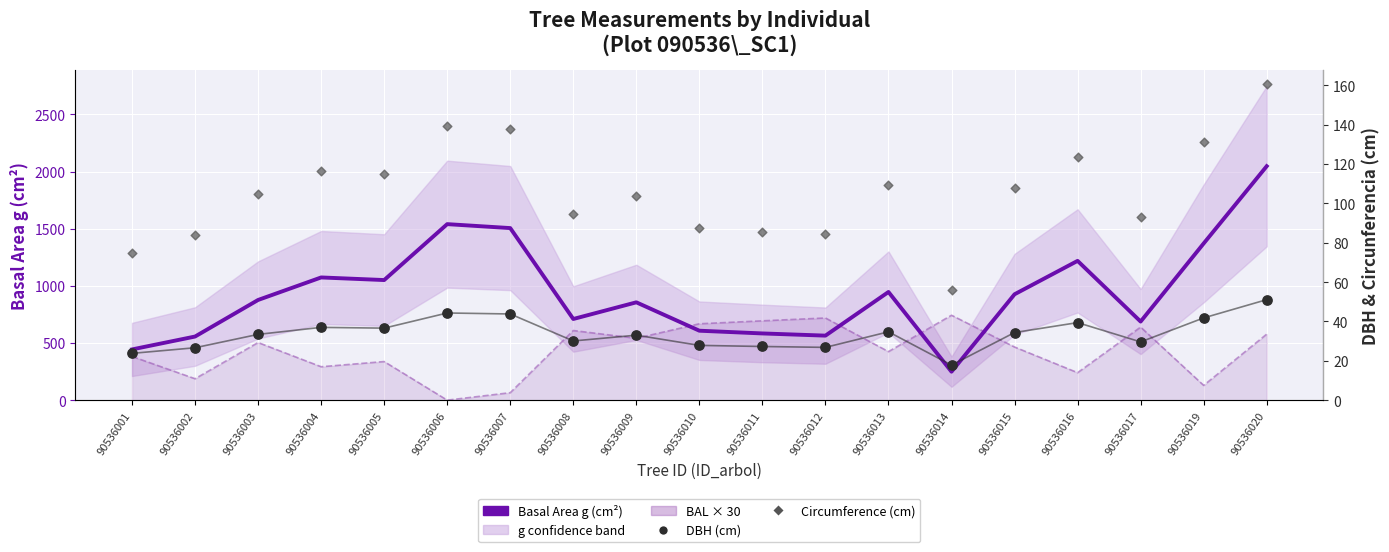

What is the total value across all series at 90536014?

322.9